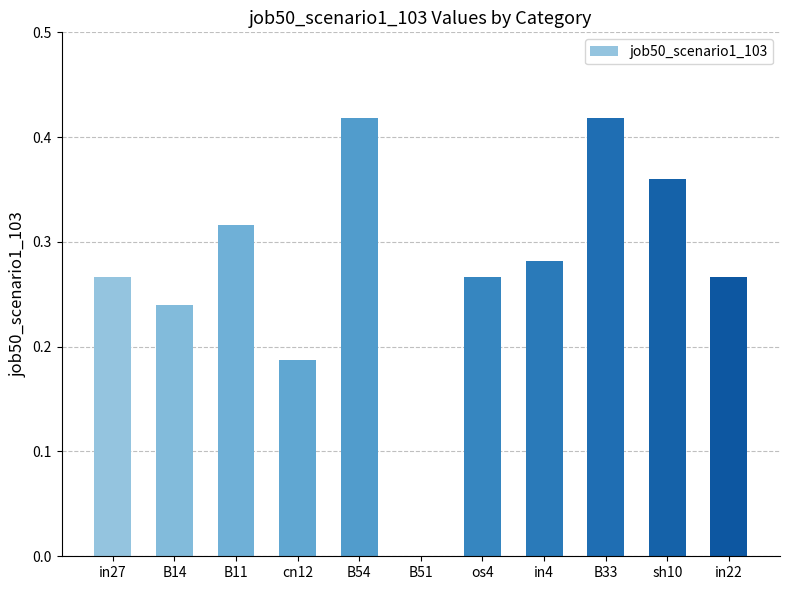

How many data points are above 0?

10